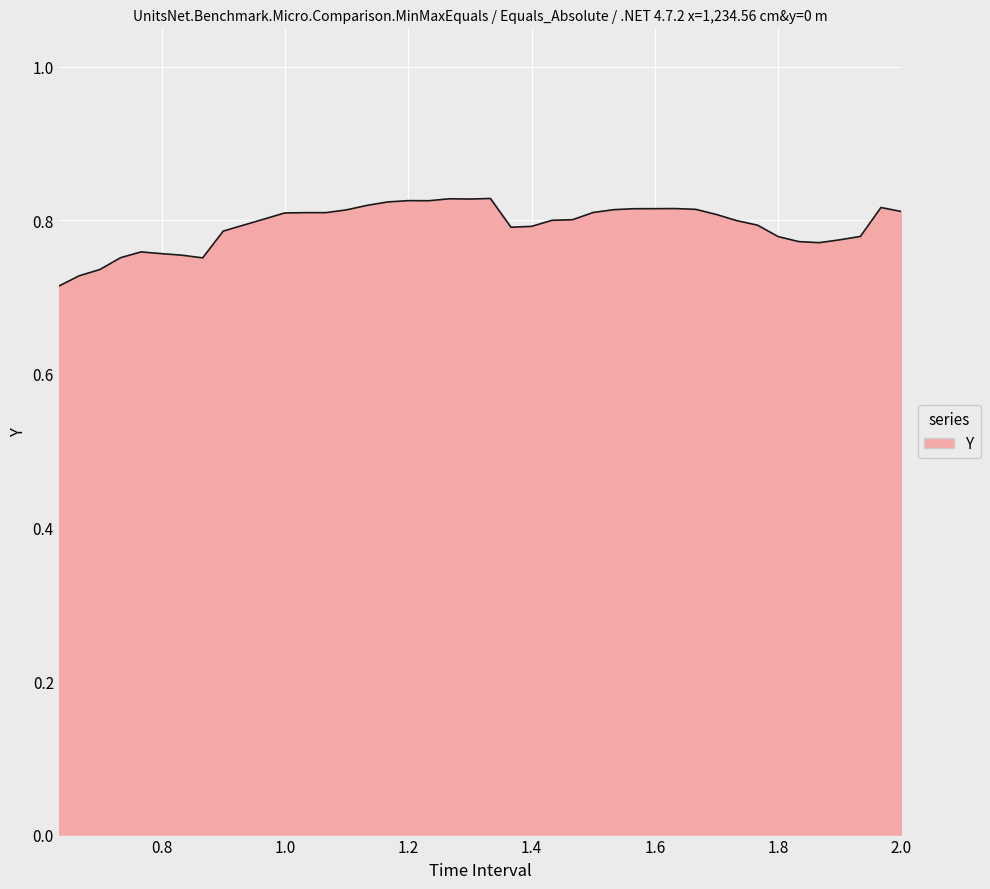

Reading left to right, transcribe all the data shown in this chart.

0.7	0.7	0.7	0.8	0.8	0.8	0.8	0.8	0.8	0.8	0.8	0.8	0.8	0.8	0.8	0.8	0.8	0.8	0.8	0.8	0.8	0.8	0.8	0.8	0.8	0.8	0.8	0.8	0.8	0.8	0.8	0.8	0.8	0.8	0.8	0.8	0.8	0.8	0.8	0.8